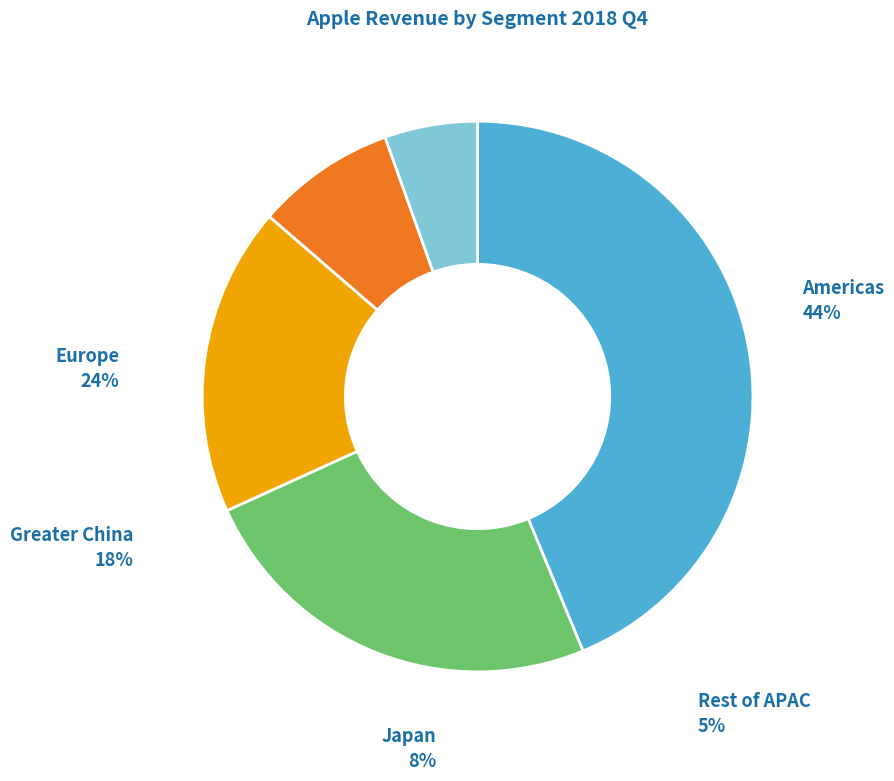

How many segments does this pie chart have?

5